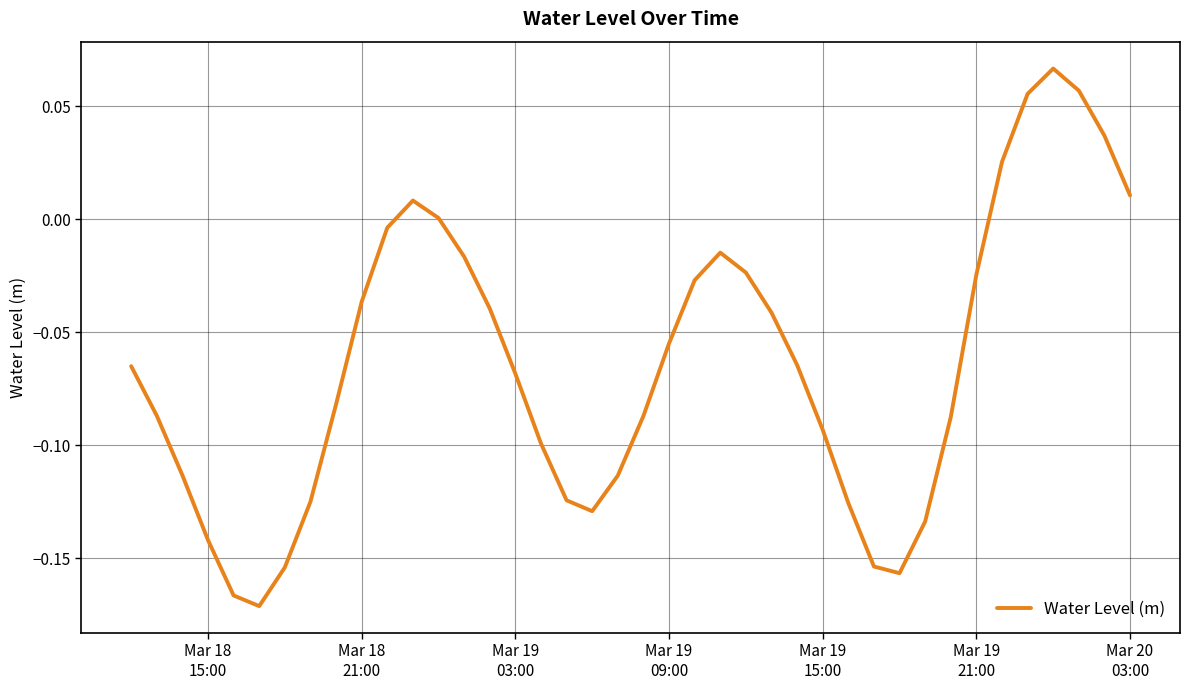

What is the average value?

-0.1